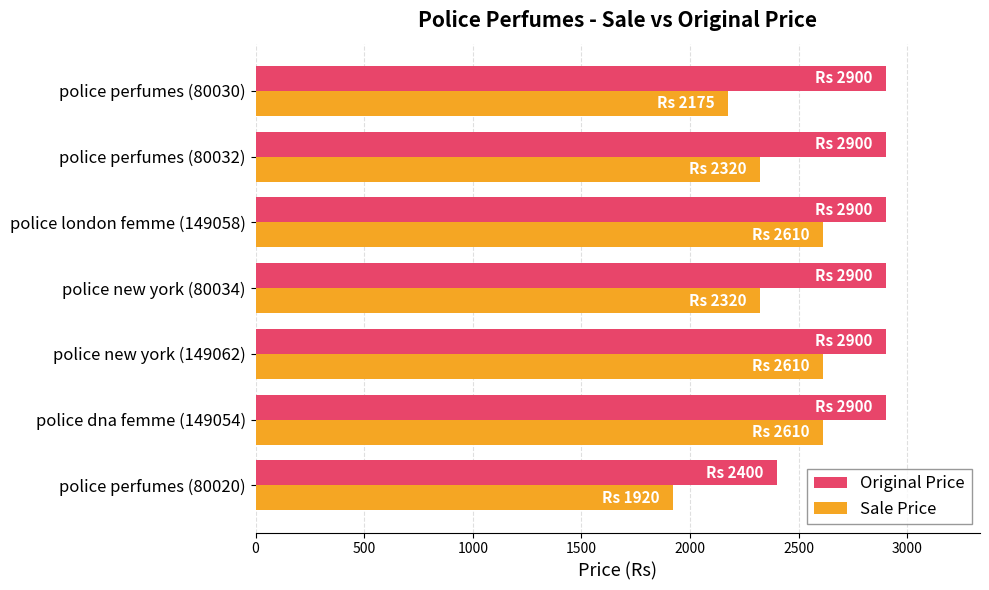

What is the total value across all series at police perfumes (80032)?

5220